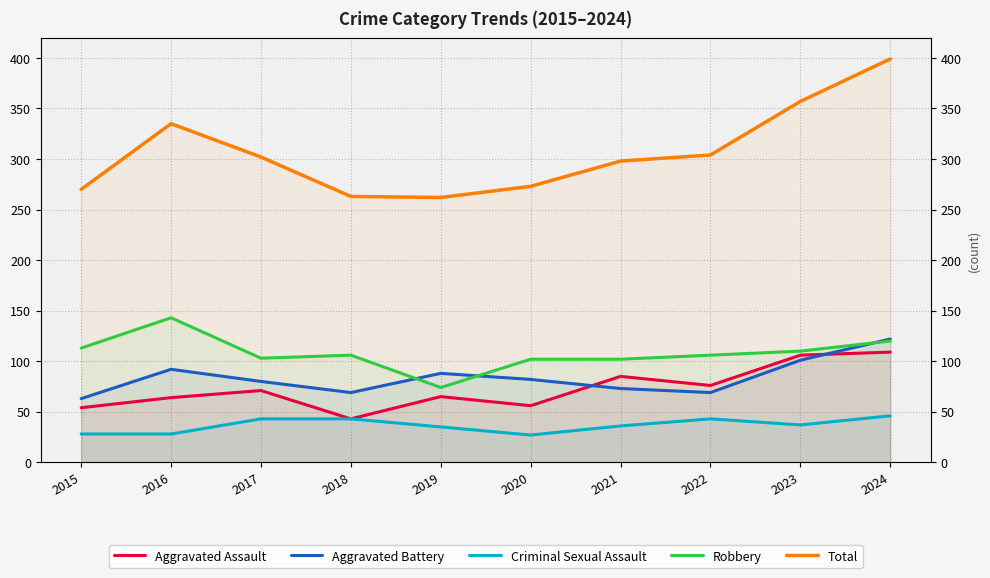

At which category does Criminal Sexual Assault reach its first local valley?

2020